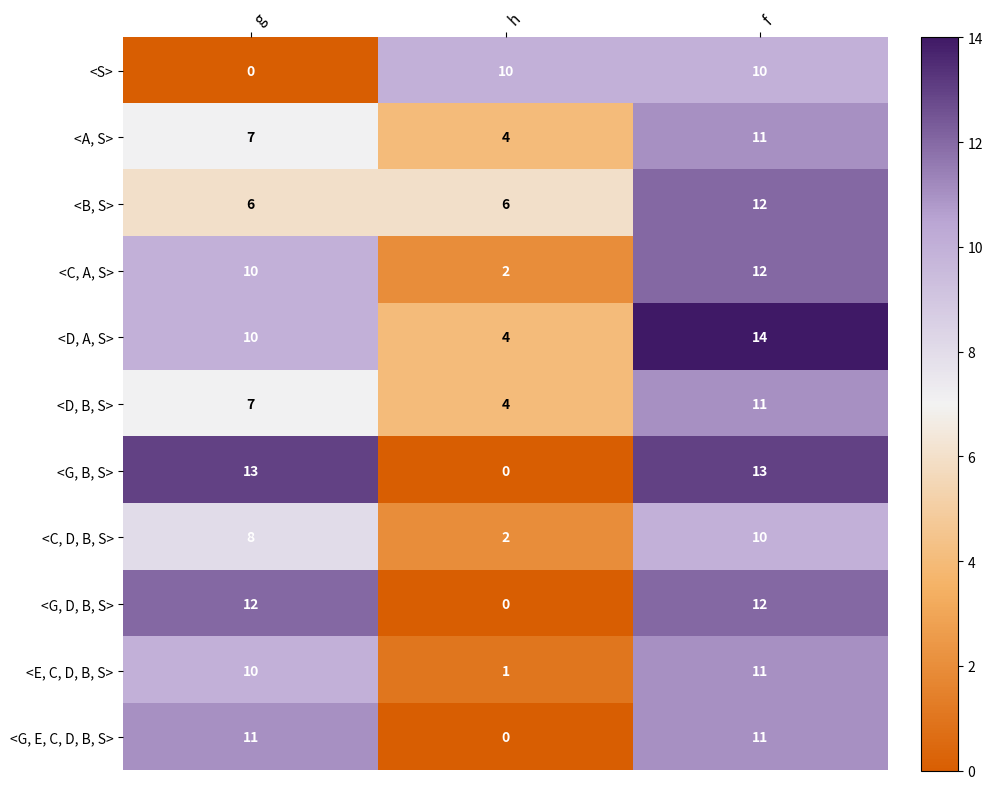

List the labels in order of <C, A, S> value, smallest first.

h, g, f